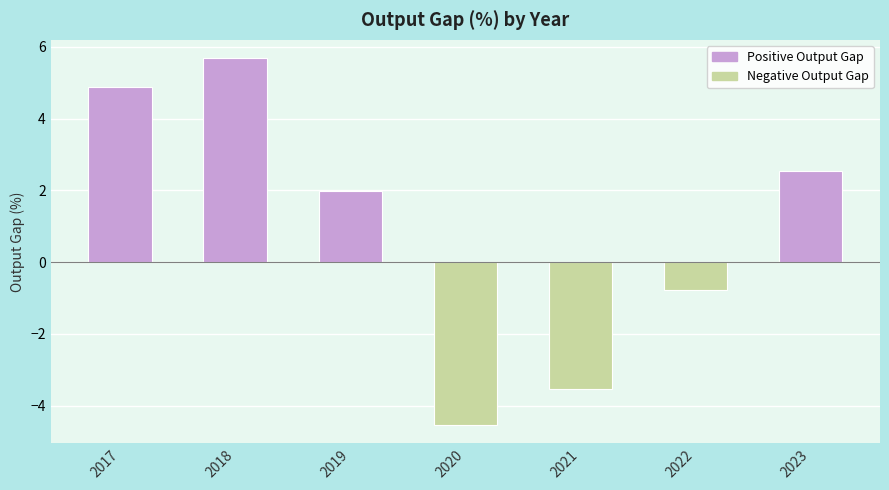

At which category does the chart reach its minimum across all series?

2020